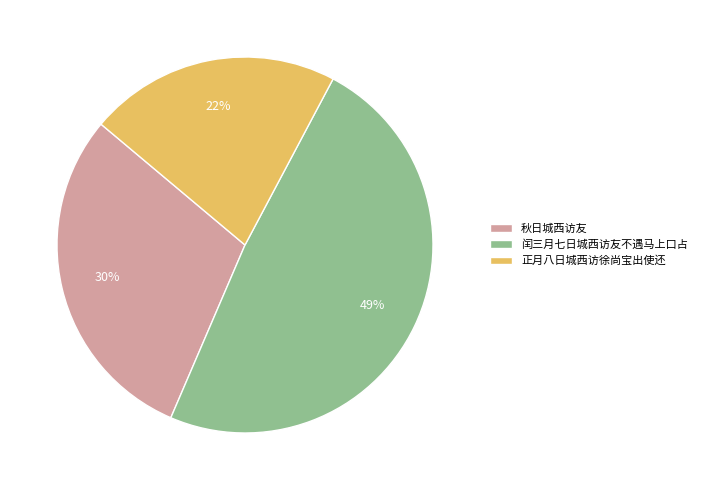

Count the number of slices in the pie.

3